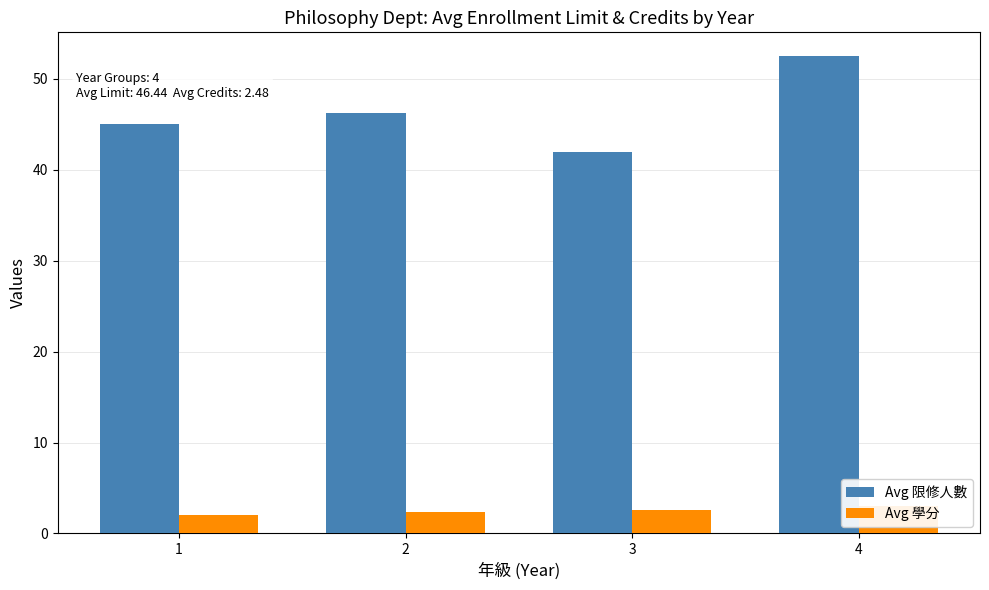

What is the value of the Avg 限修人數 bar at the 4th from the left?

52.5